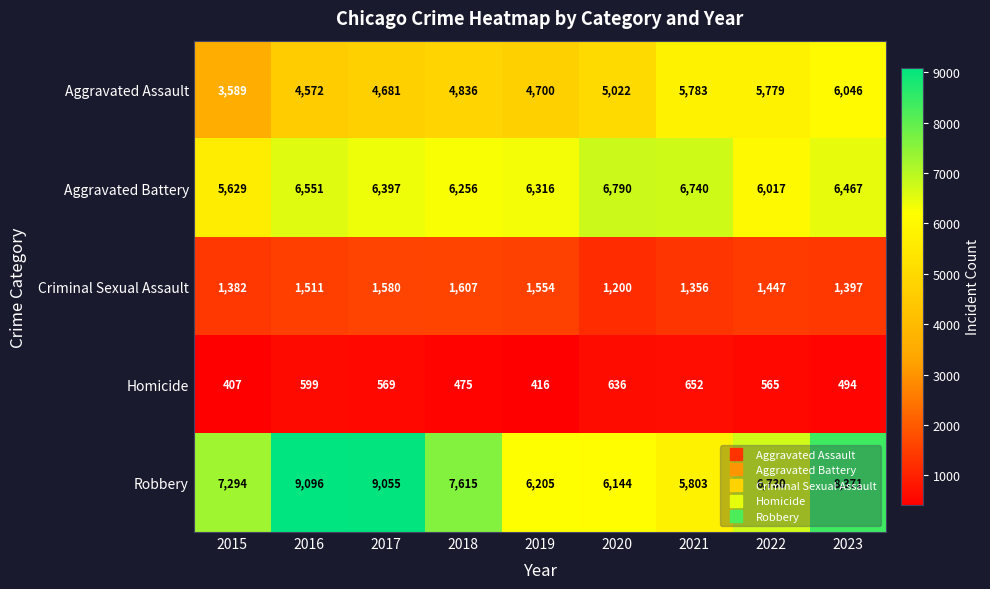

What is the difference between the highest and lowest values at 2021?

6088